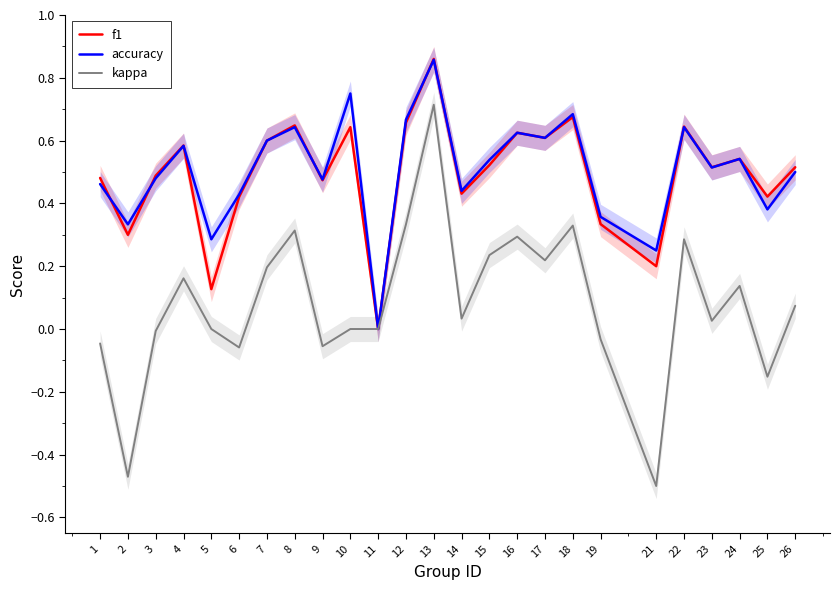

How many lines are shown in the chart?

3